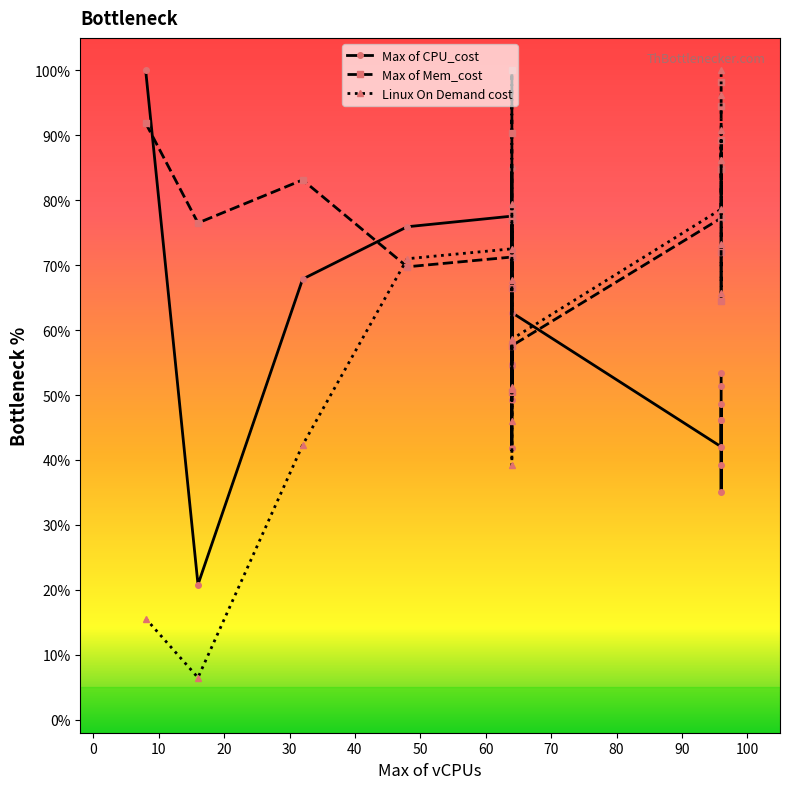

Between 60 and 90, which series saw the biggest shift?

Max of Mem_cost